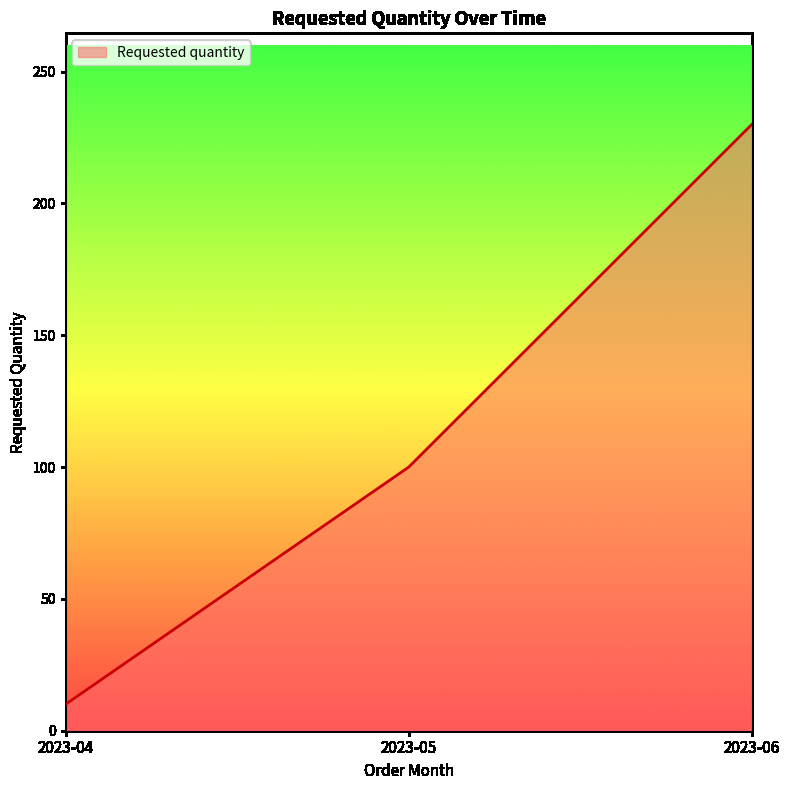

What is the average value?

113